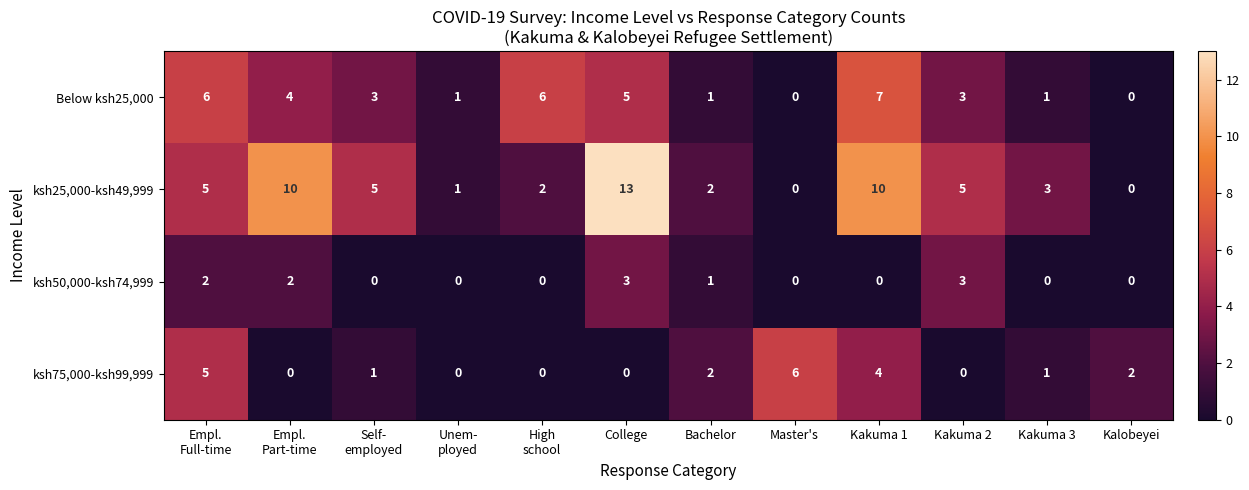

Is it true that ksh50,000-ksh74,999 equals 0 at Kakuma 3?

True